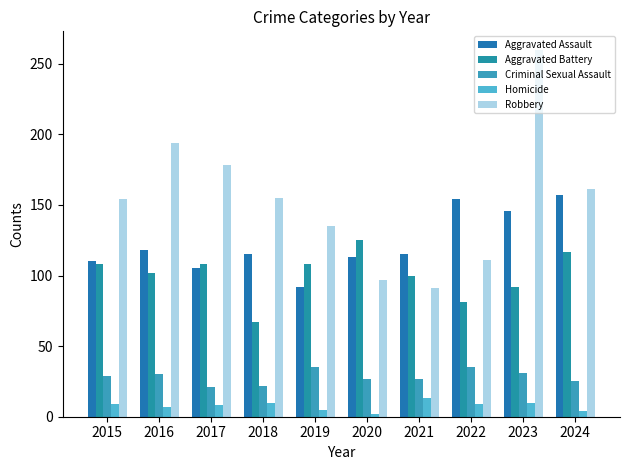

Rank the series by their maximum value, from lowest to highest.

Homicide, Criminal Sexual Assault, Aggravated Battery, Aggravated Assault, Robbery